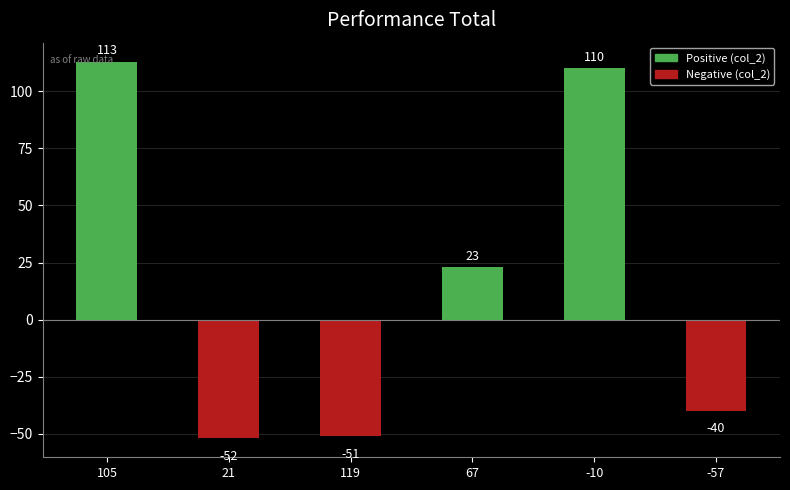

What is the average value?

17